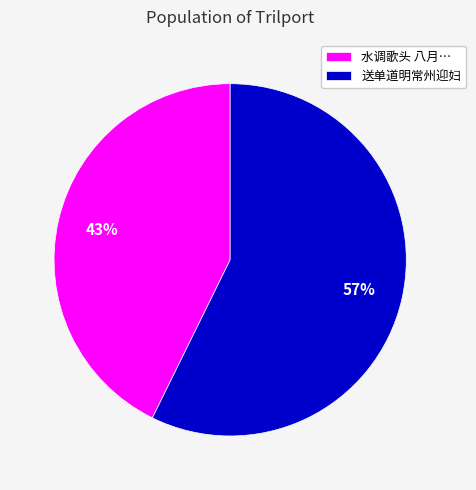

Is it true that 送单道明常州迎妇 is 49% of the pie?

False